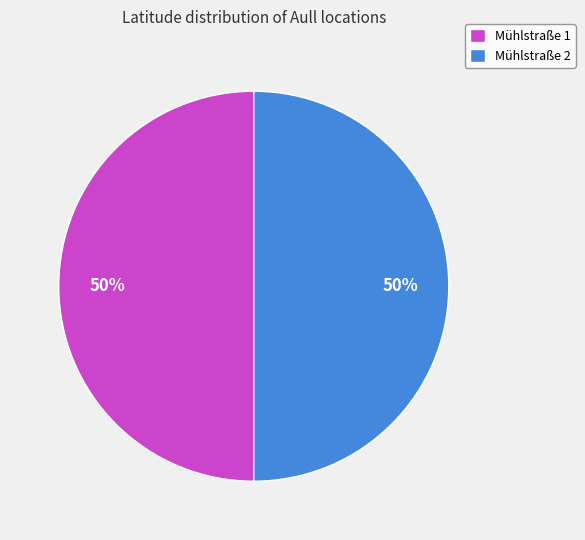

Combined, do Mühlstraße 1 and Mühlstraße 2 account for over 50%?

Yes